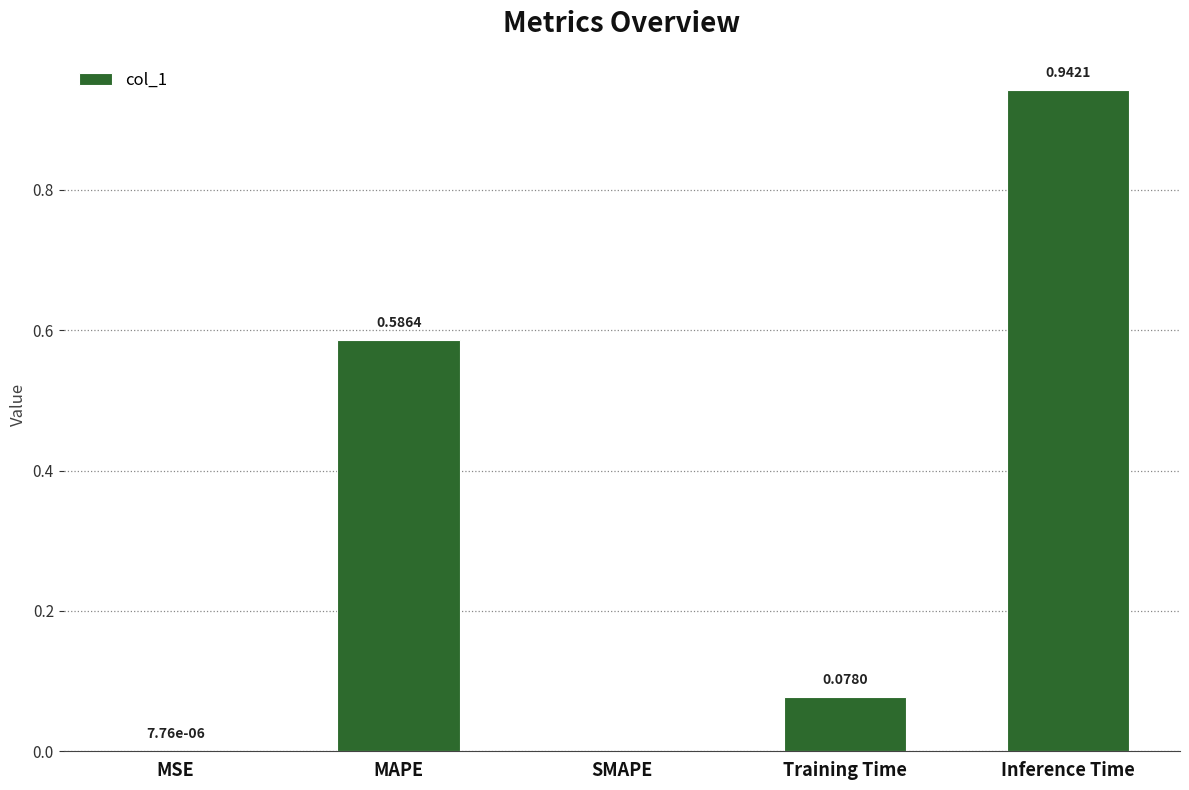

Are the bars horizontal?

No